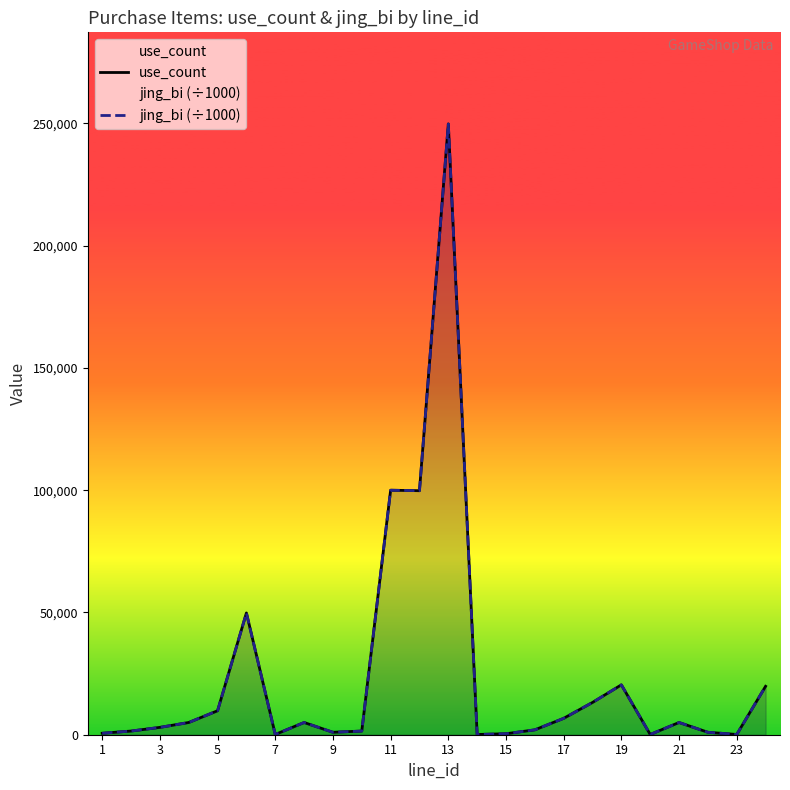

Which series has the largest total across all categories?

use_count